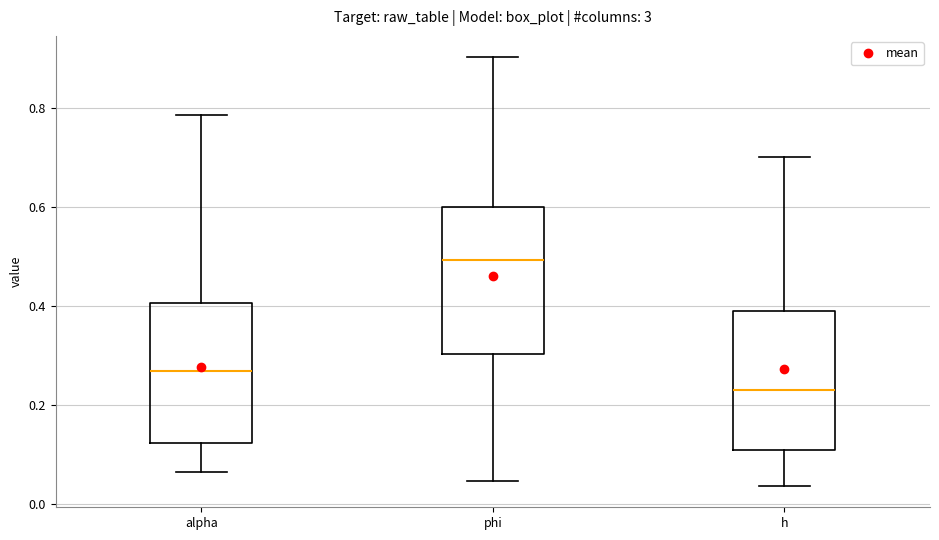

Reading left to right, transcribe this box plot: for each box, give where its median line is, the range the box spans, and where its two whiskers end, as read against the y-axis. The values are not printed on the chart, so give them approximately, as read against the axis.

alpha: median 0.26, box 0.12 to 0.40, whiskers 0.06 to 0.78
phi: median 0.50, box 0.30 to 0.60, whiskers 0.04 to 0.90
h: median 0.24, box 0.10 to 0.40, whiskers 0.04 to 0.70